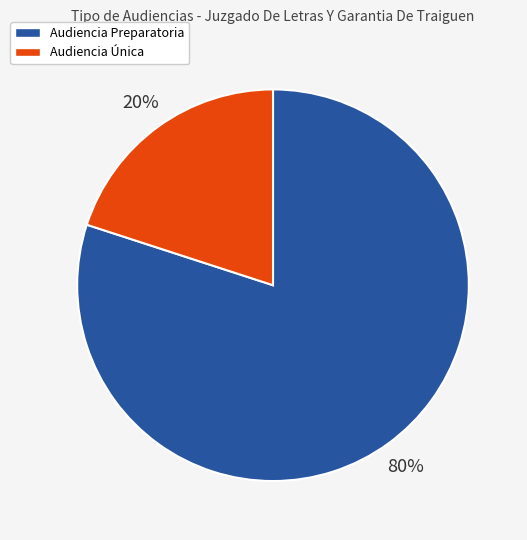

Which category has the smallest portion of the pie?

Audiencia Única